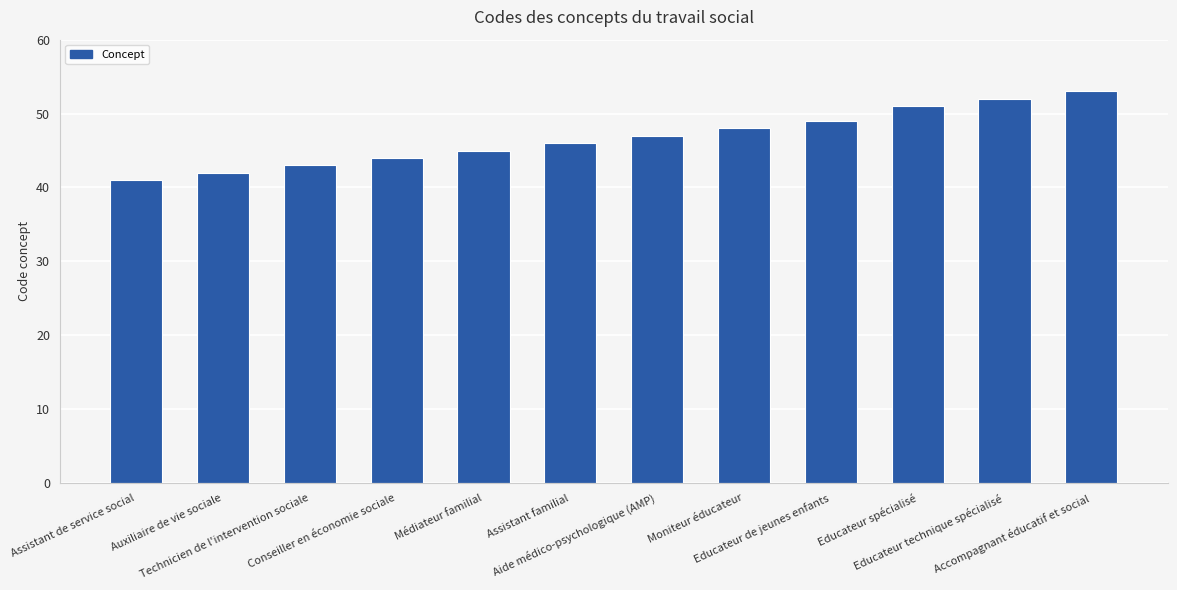

What is the difference between the second highest and minimum values?

11